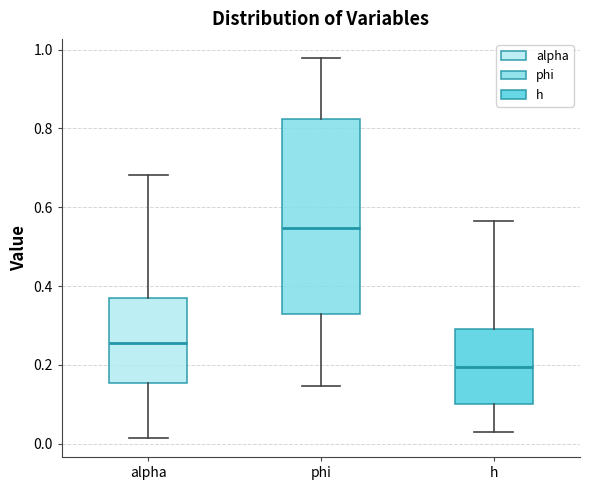

Where is the lower edge of the box for phi on the y-axis? The values are not printed on the chart, so give them approximately, as read against the axis.

0.34